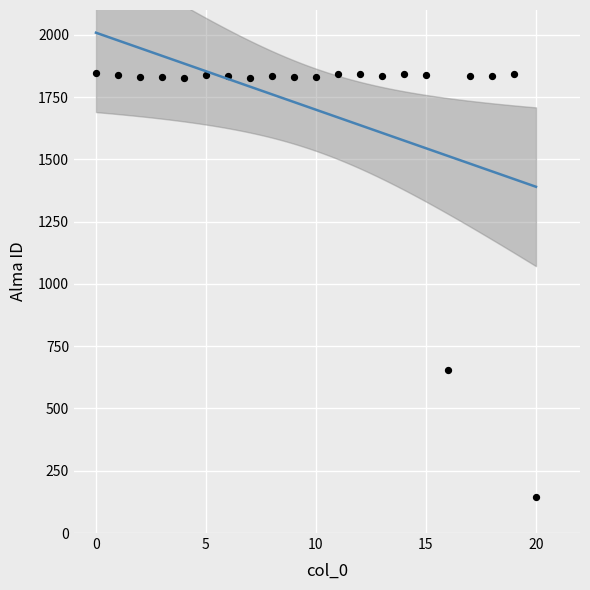

What Y value in the scatter plot is closest to 996?

653